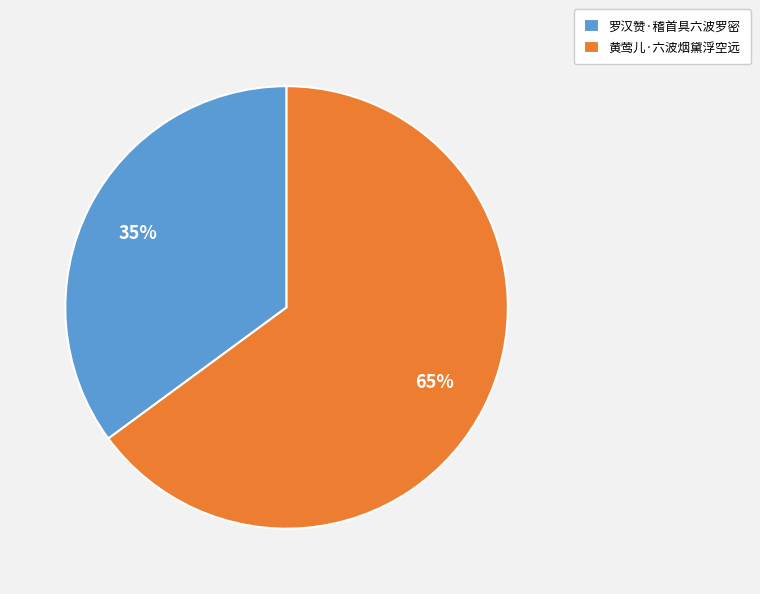

To the nearest percent, what percentage of the pie is 罗汉赞·稽首具六波罗密?

35%